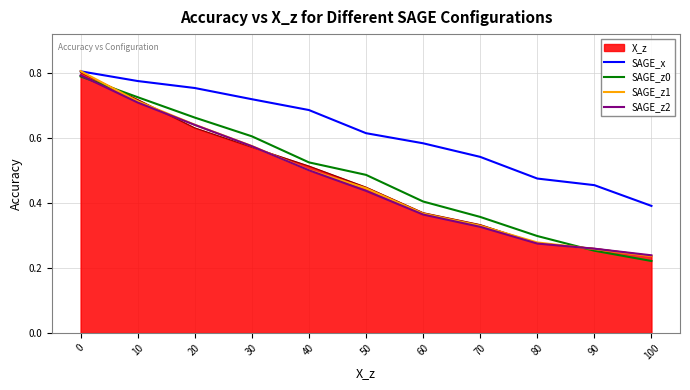

At which label does SAGE_x reach its minimum?

100